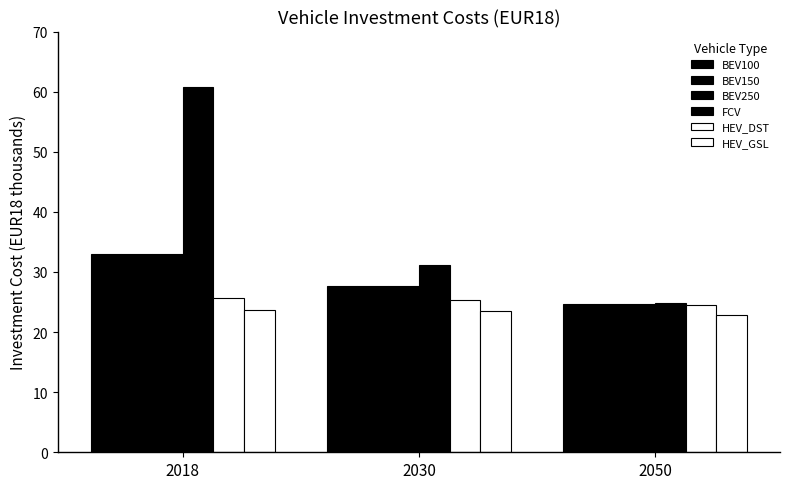

What is the sum of the HEV_DST values at 2030 and 2050?

49.9